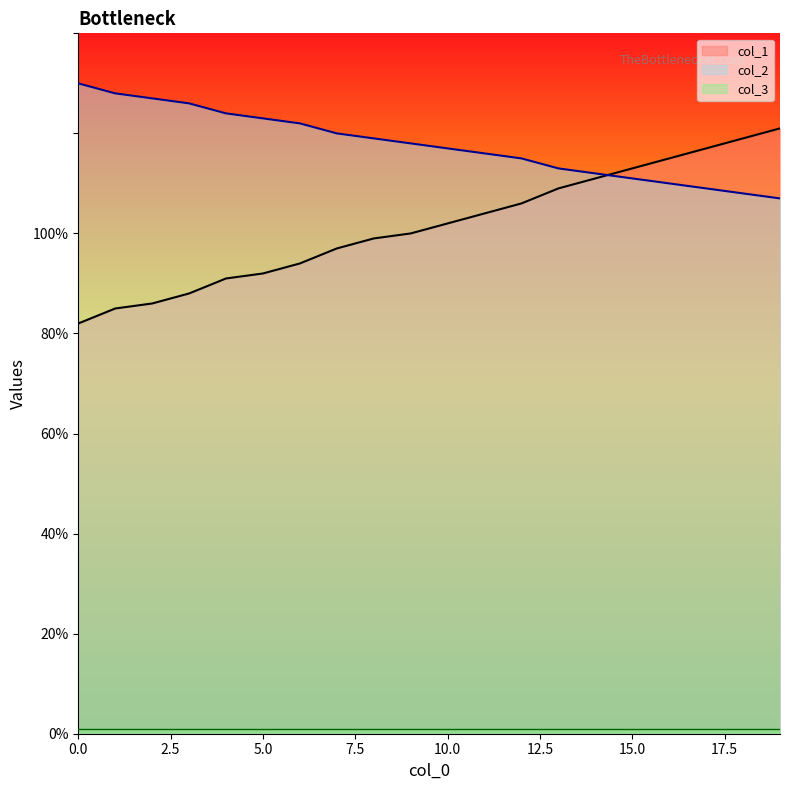

How many values in the col_1 series are below 102?

10